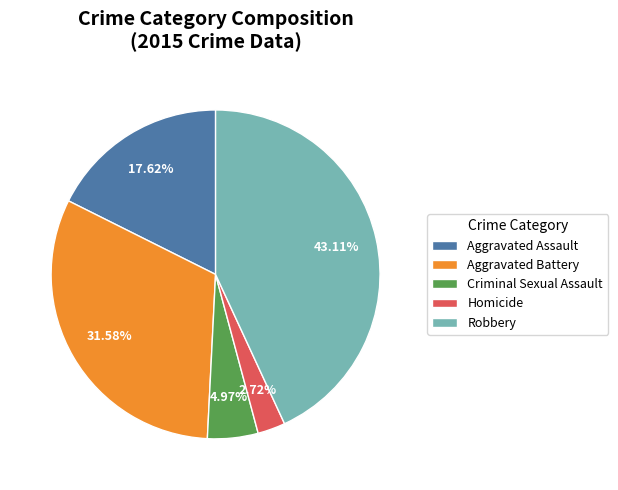

What is the ratio of the value at Aggravated Assault to the value at Criminal Sexual Assault?

3.5